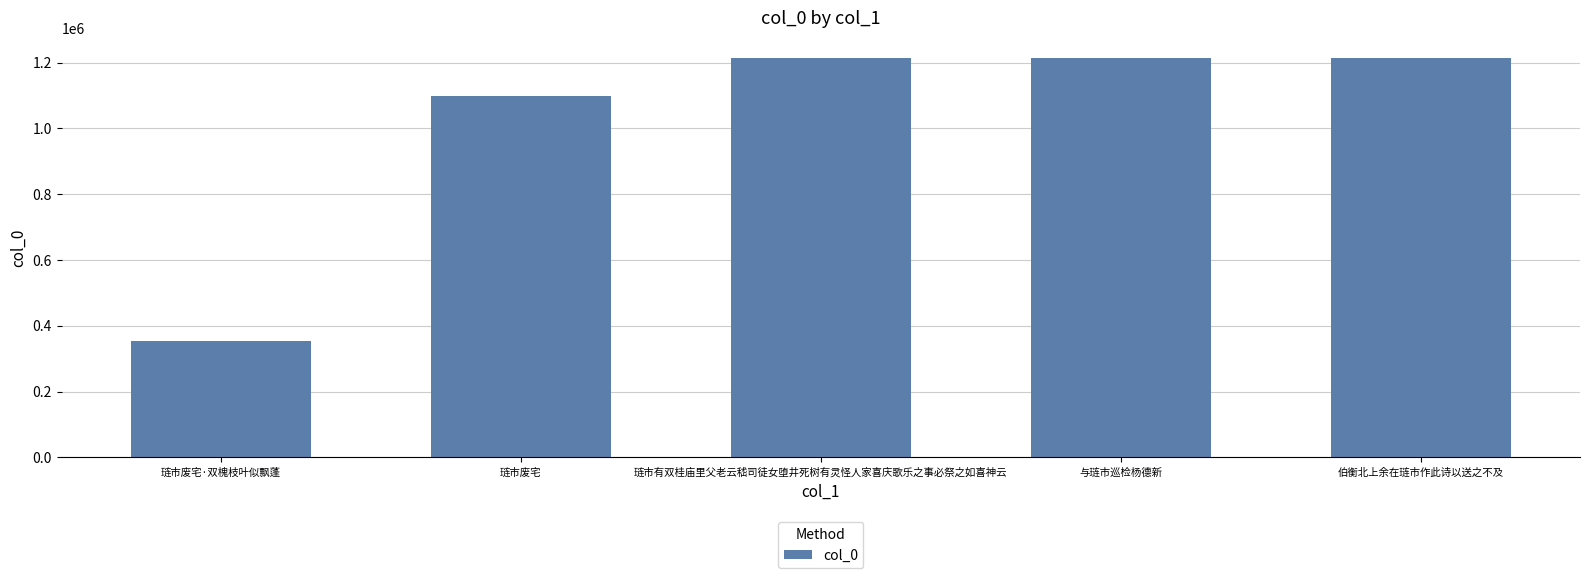

Which category has the lowest value across all series?

琏市废宅·双槐枝叶似飘蓬